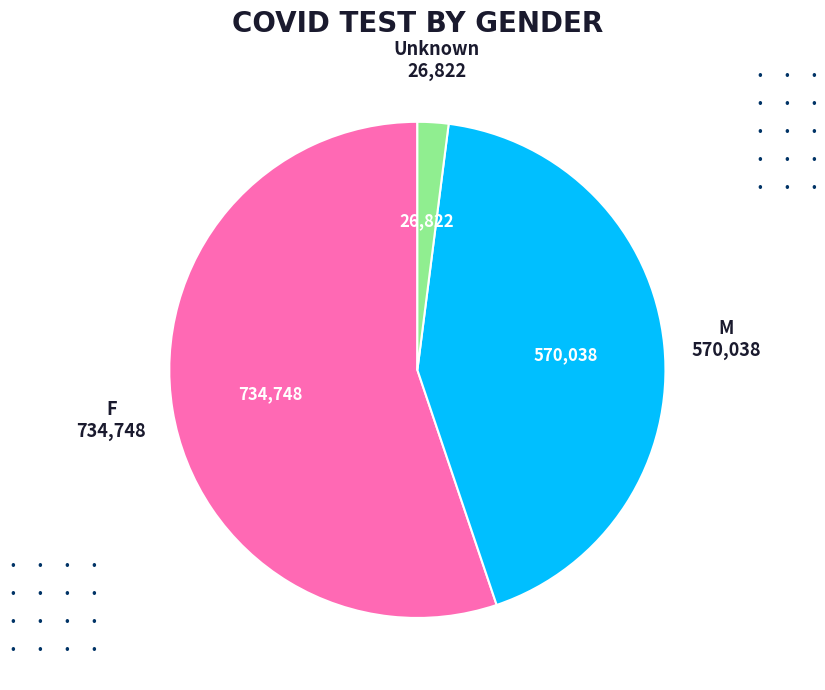

Is there any slice that represents more than half of the pie?

Yes